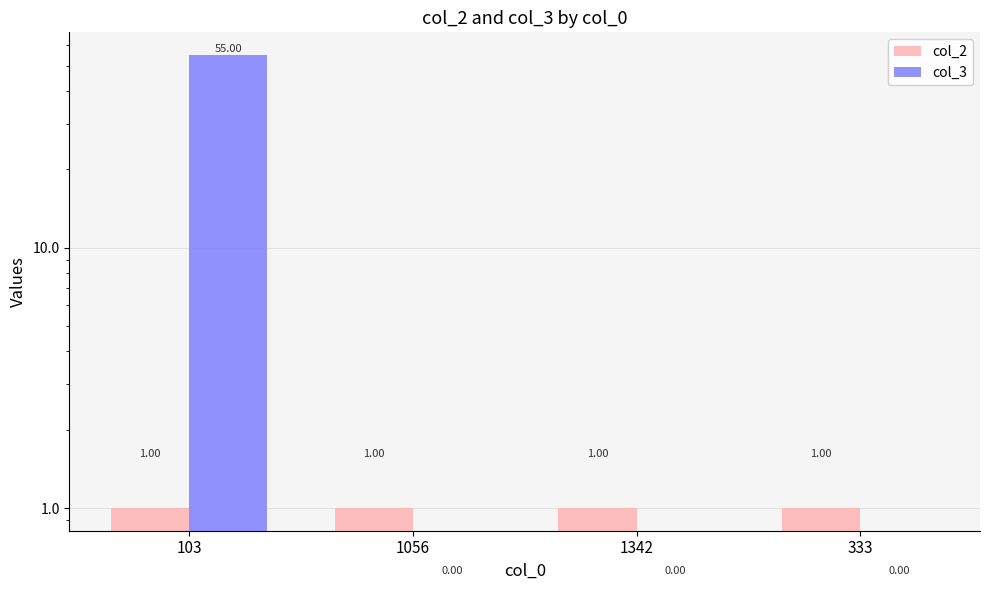

What is the label of the 2nd bar from the left?

1056